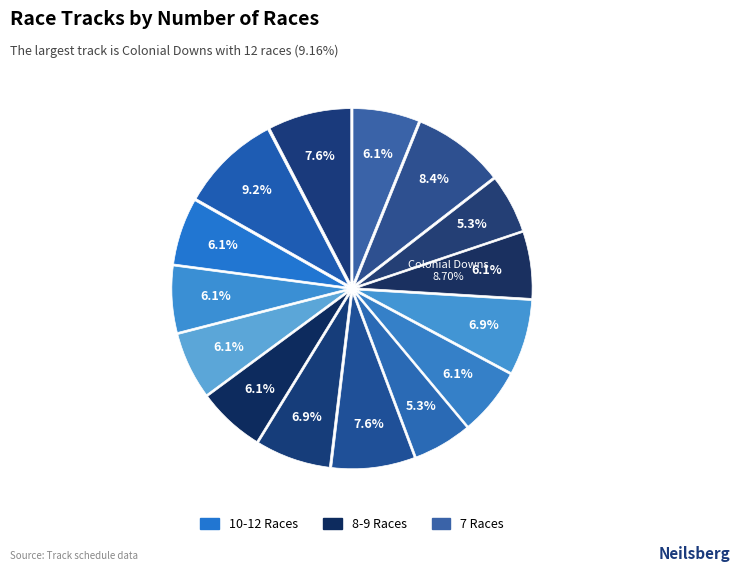

Count the number of slices in the pie.

15